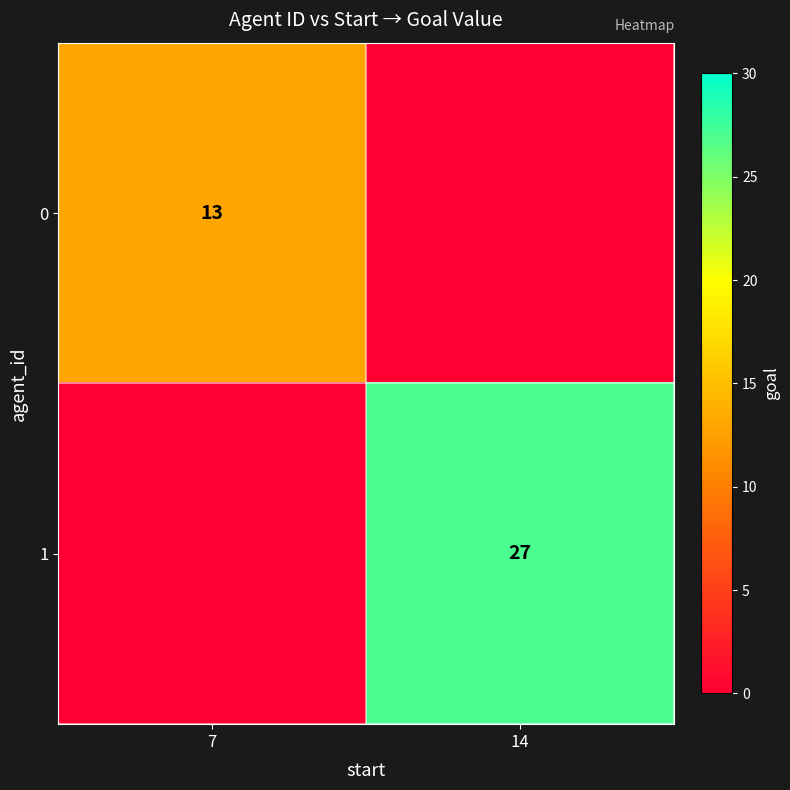

Is the value of 0 at 7 greater than the value of 1 at 14?

No